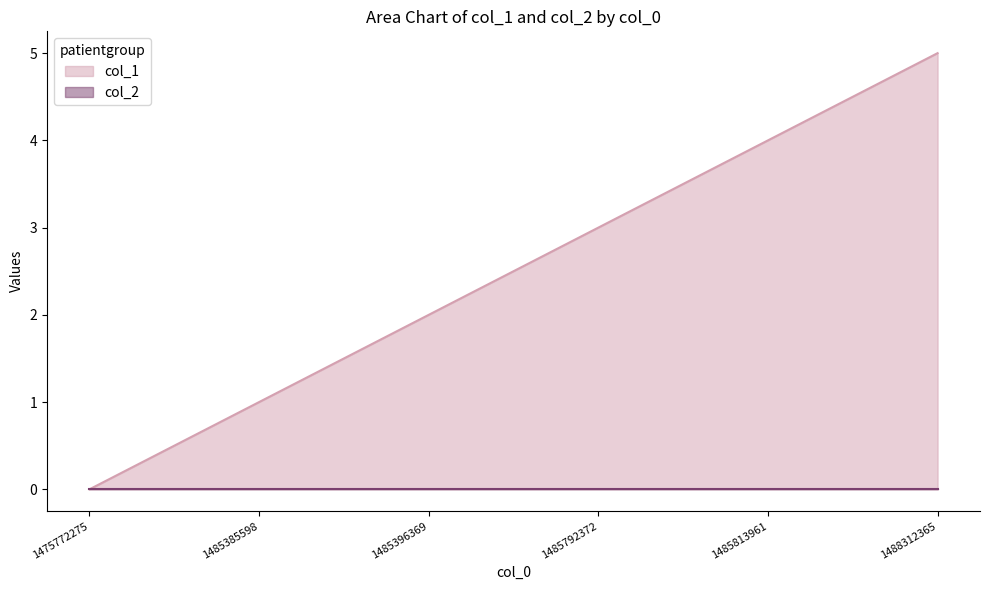

True or false: col_2 has a value of 0 at 1485792372.

True